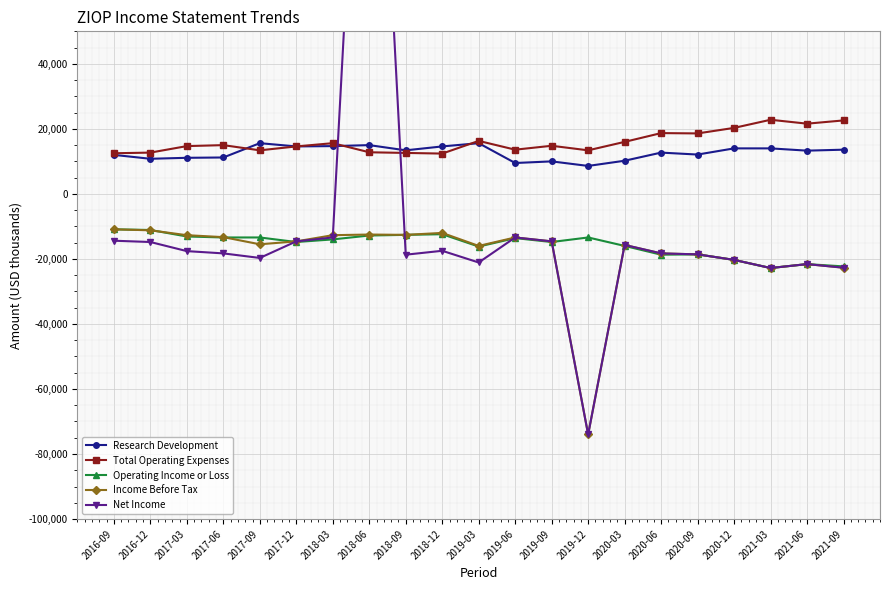

At 2017-09, list the series in order from smallest to largest.

Net Income, Income Before Tax, Operating Income or Loss, Total Operating Expenses, Research Development